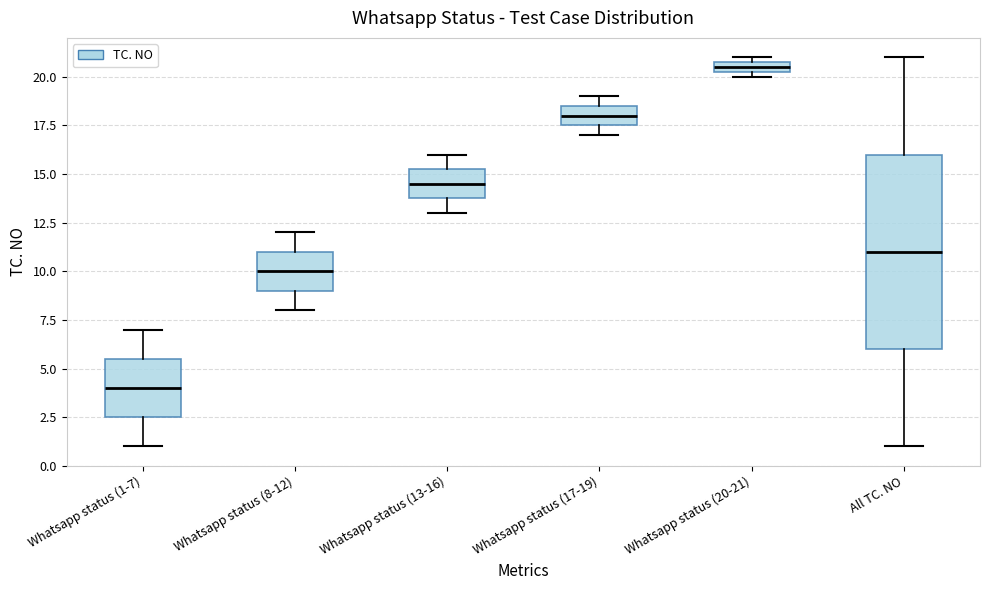

Comparing the boxes themselves (not the whiskers), which one is the tallest?

All TC. NO